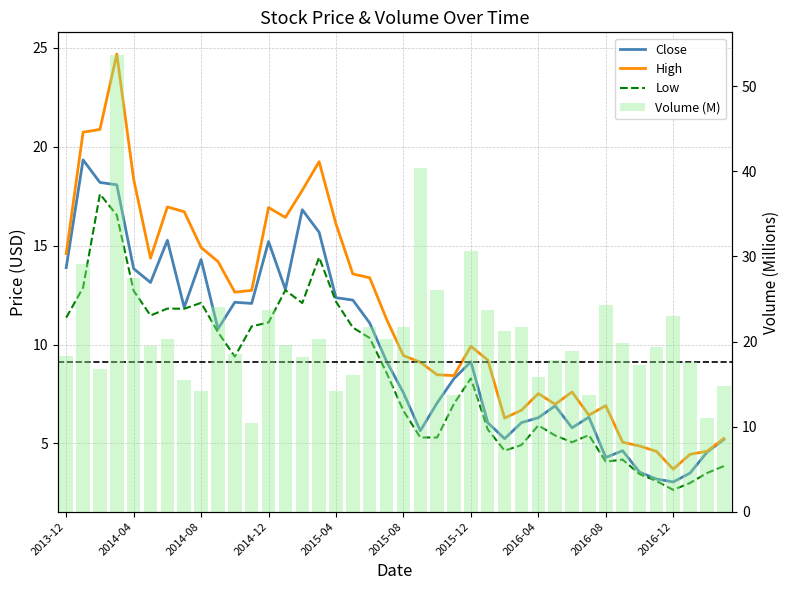

What is the value of the Close bar at the 4th from the left?

18.1